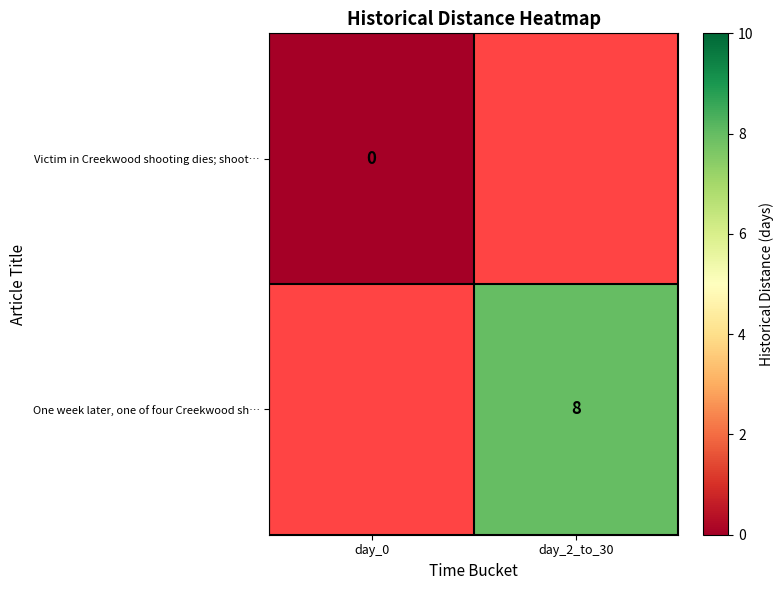

Which label corresponds to the largest value in the chart?

day_2_to_30